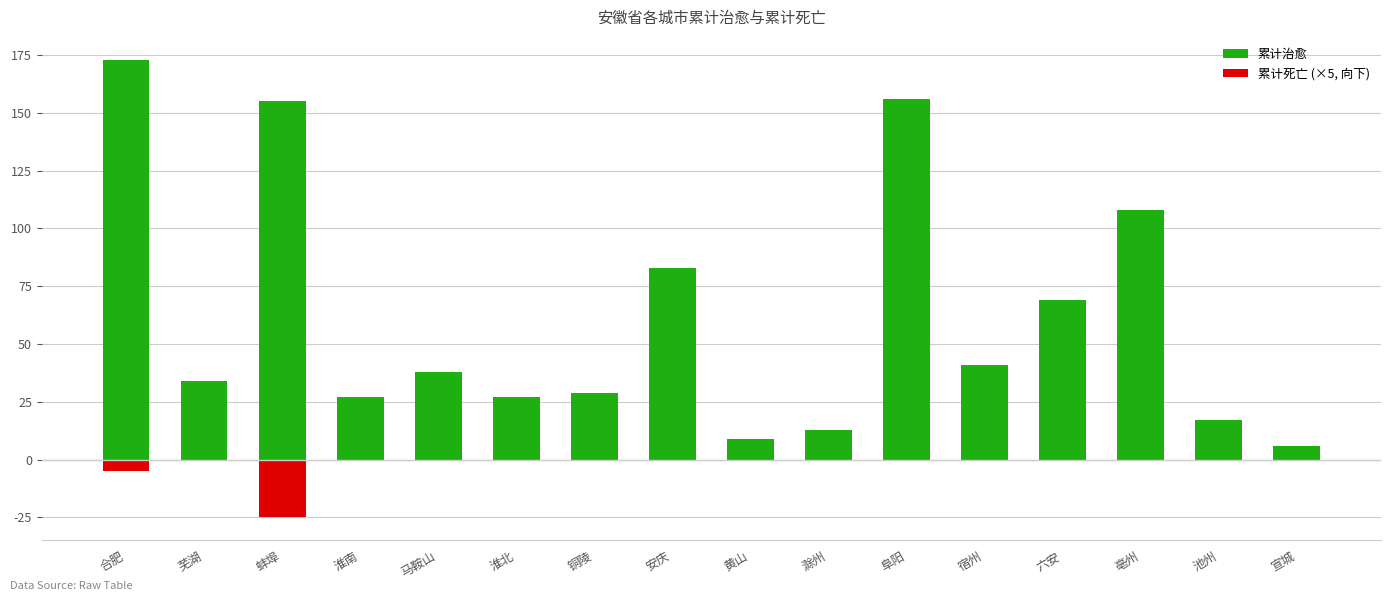

Rank the series by their average value, from lowest to highest.

累计死亡, 累计治愈